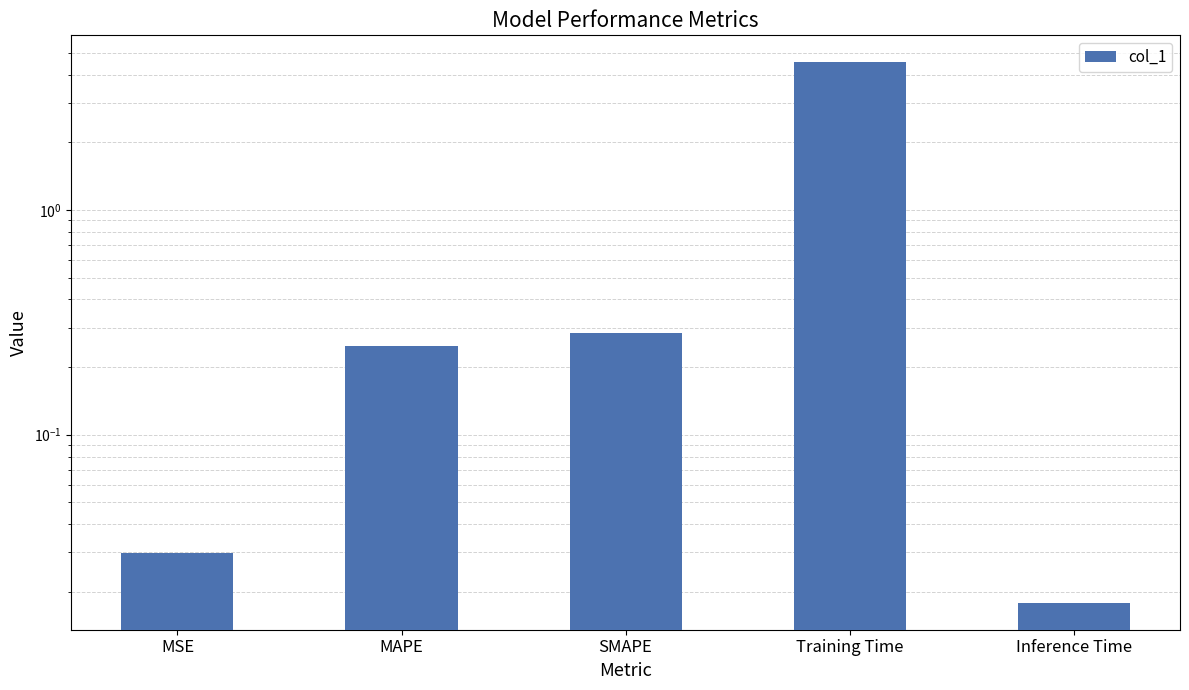

List the labels in order of value, largest first.

Training Time, SMAPE, MAPE, MSE, Inference Time